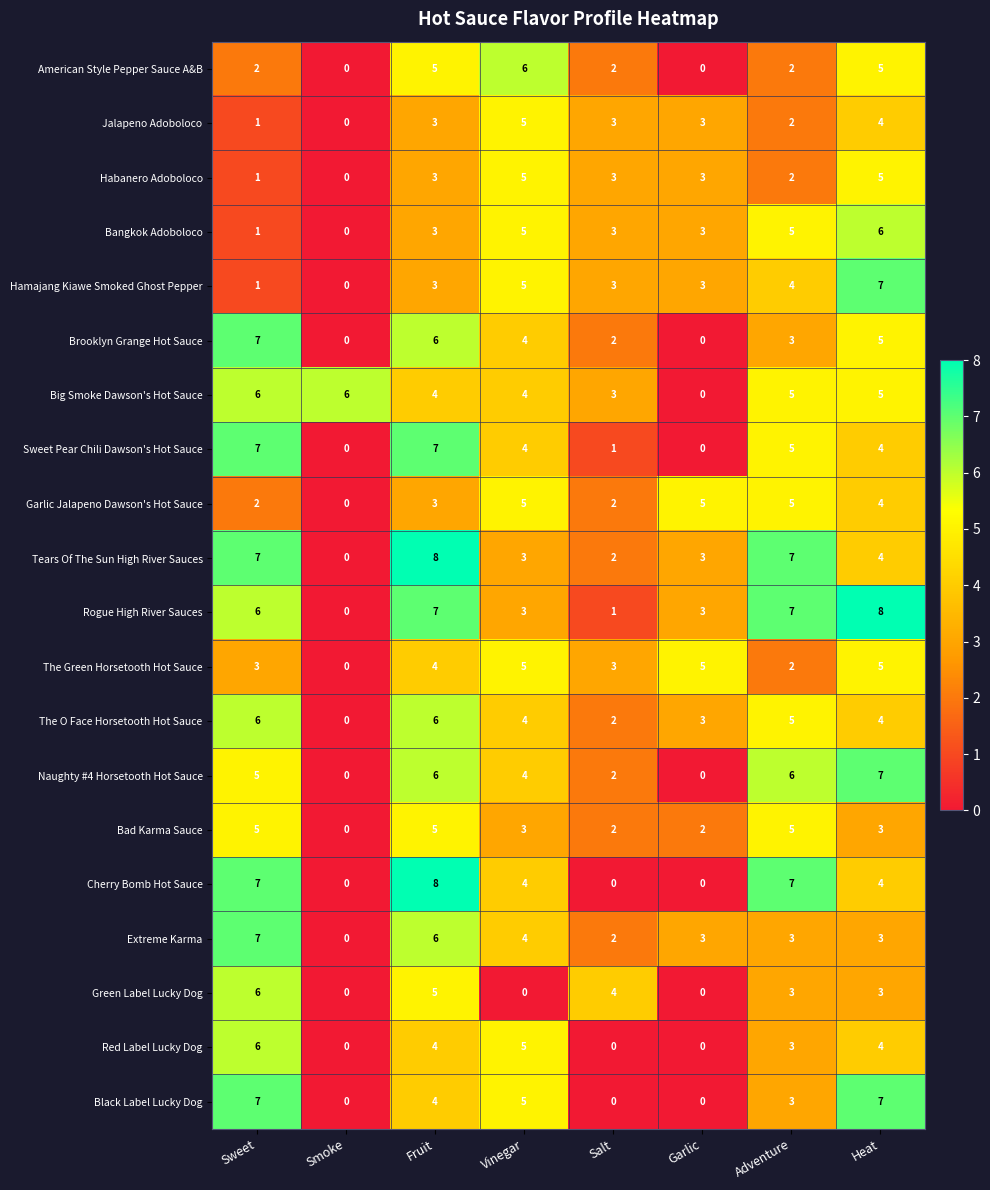

What is the greatest value displayed?

8